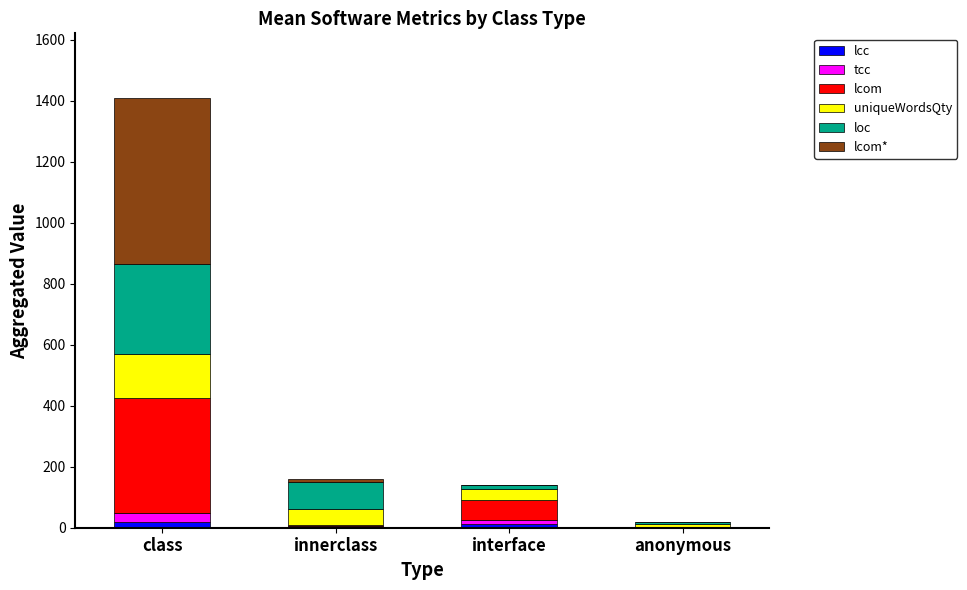

What is the total value across all series at innerclass?

161